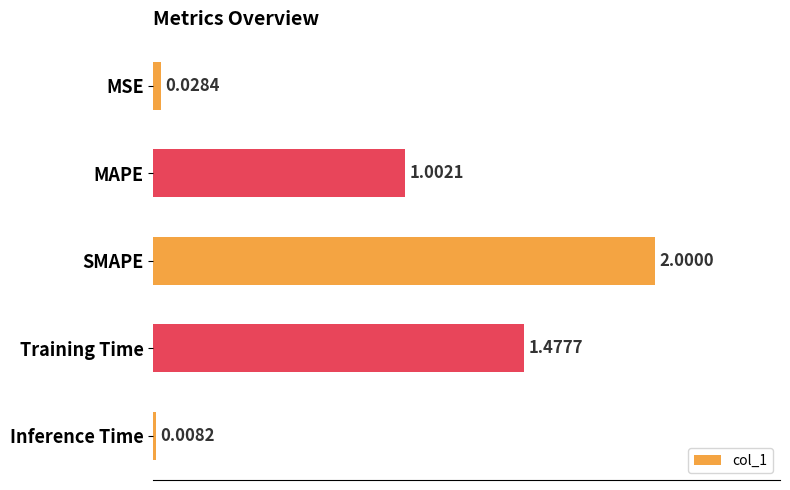

What is the maximum value shown in the chart?

2.0